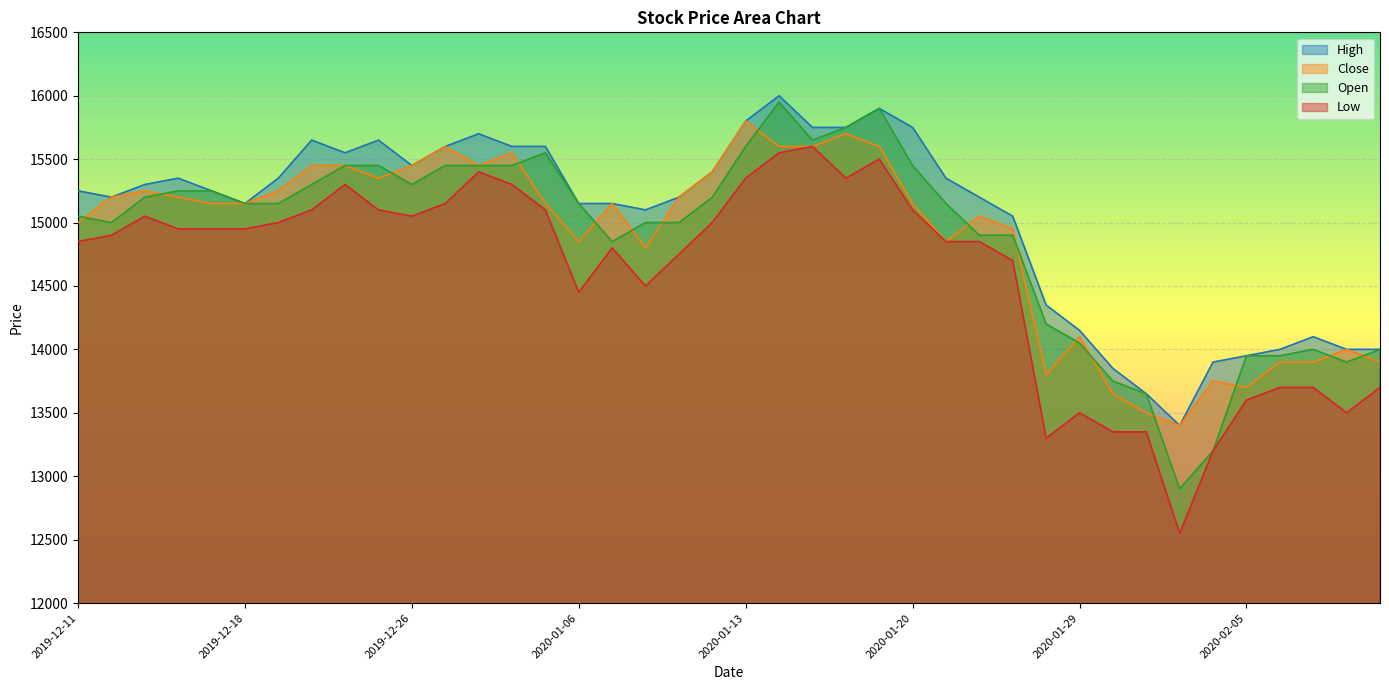

What is the spread (max minus min) of values at 2020-01-17?

400